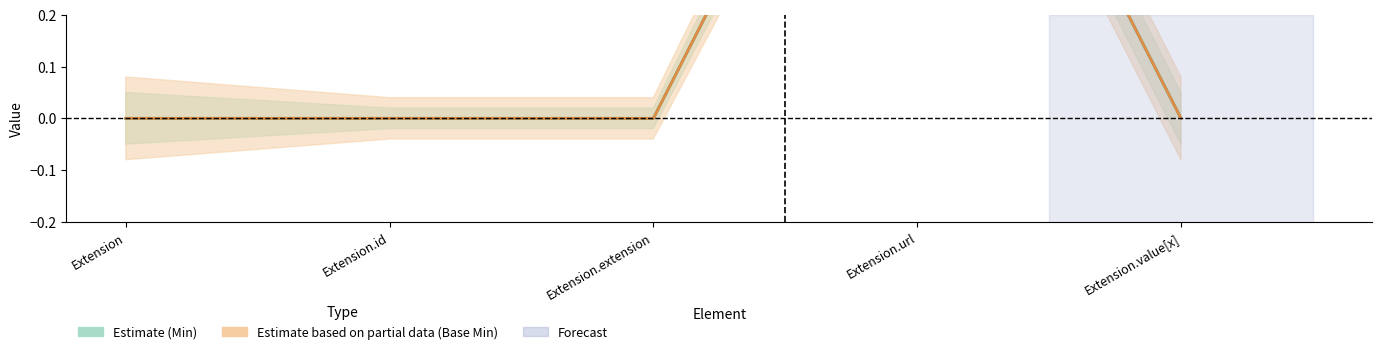

The value of Min at Extension.url is 1. True or false?

True